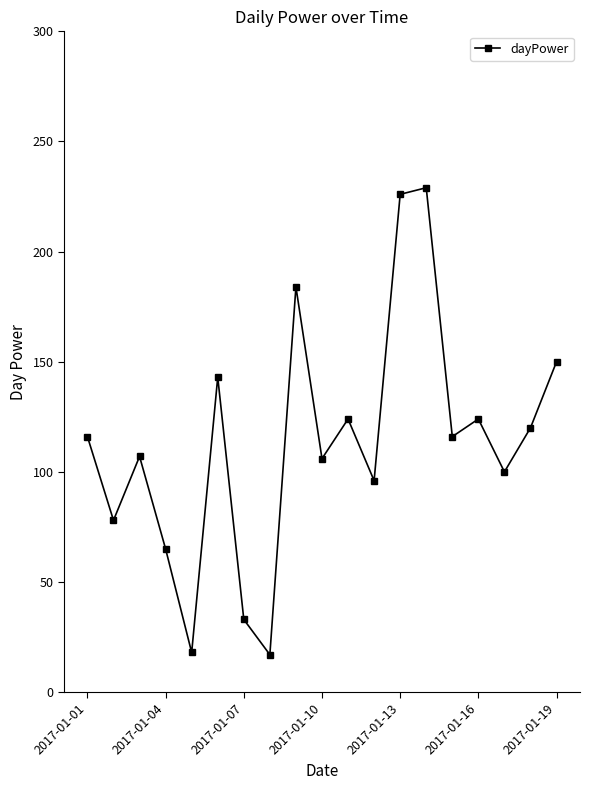

How many data points does each series have?

19